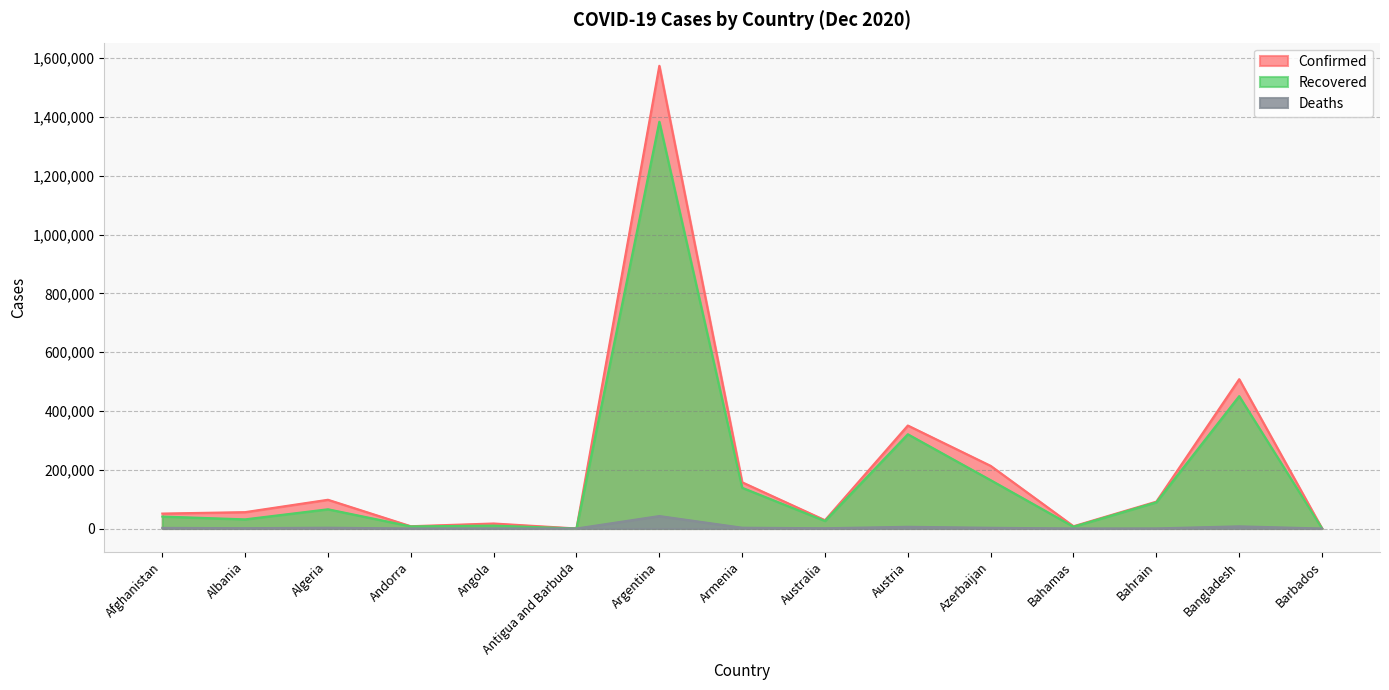

How many lines are shown in the chart?

3